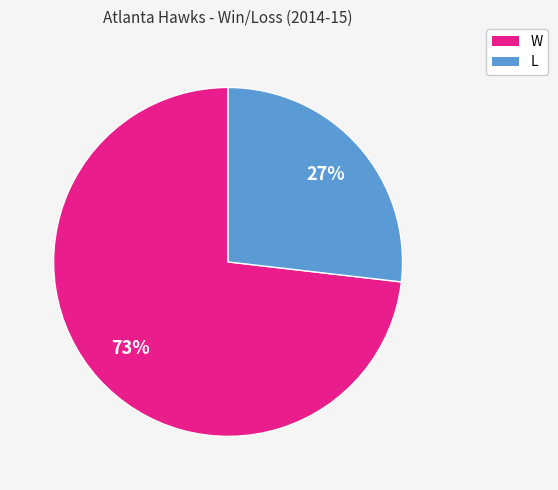

Count the number of slices in the pie.

2